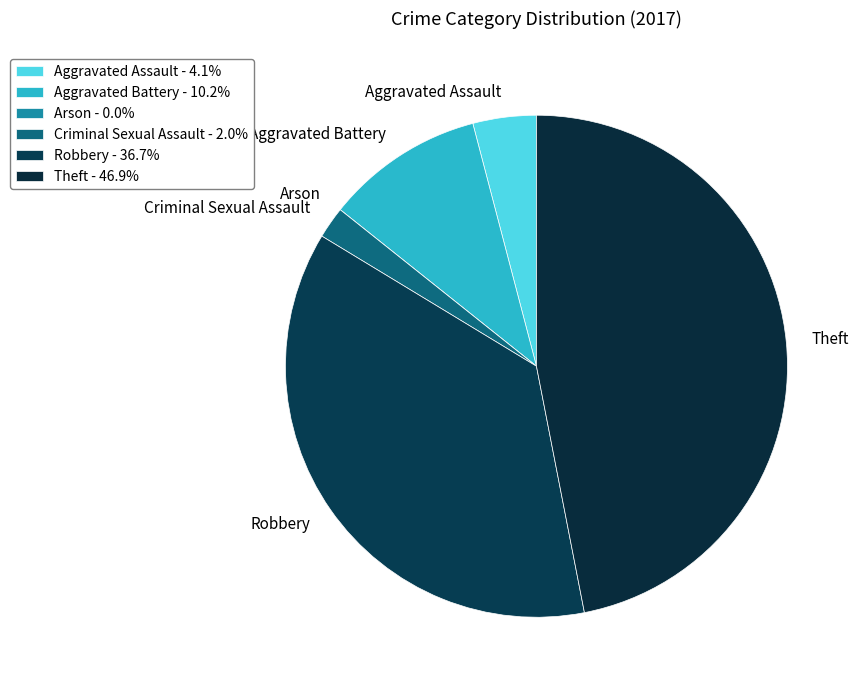

What is the ratio of the value at Theft to the value at Robbery?

1.3